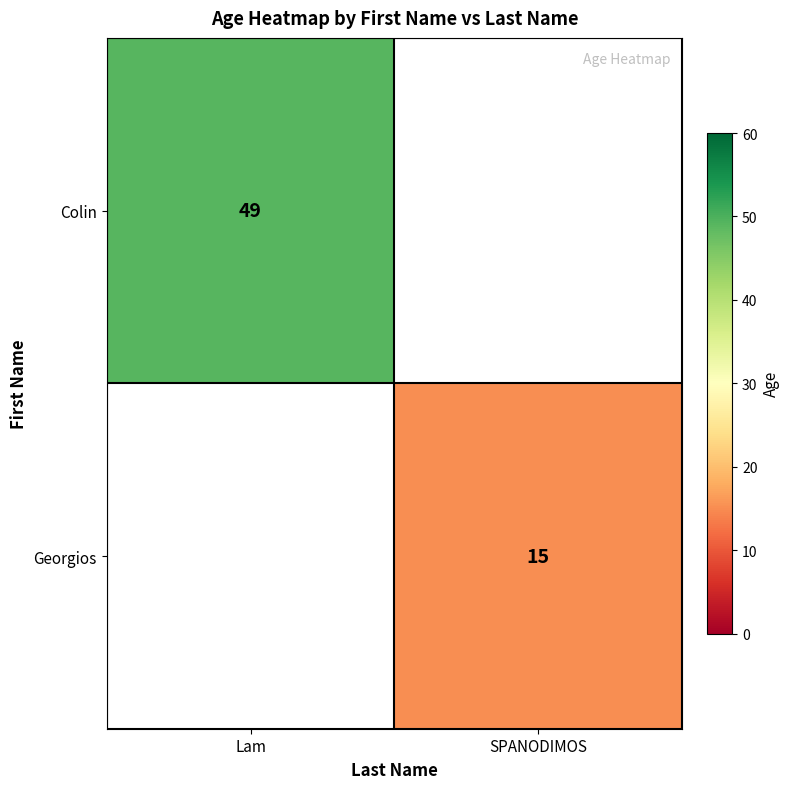

Is it true that Georgios equals 8 at SPANODIMOS?

False